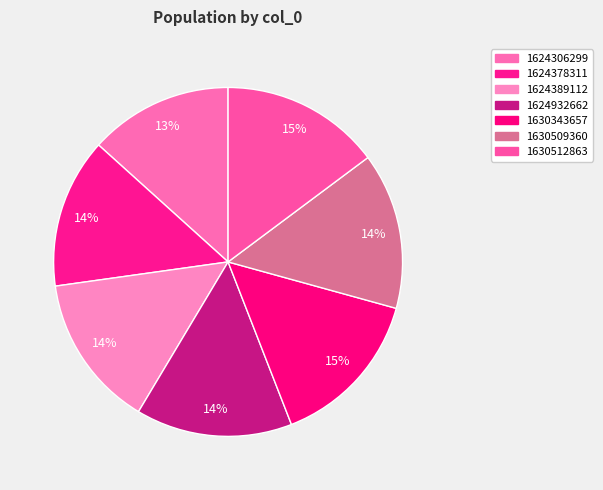

What percentage is the 1630343657 slice, to the nearest percent?

15%